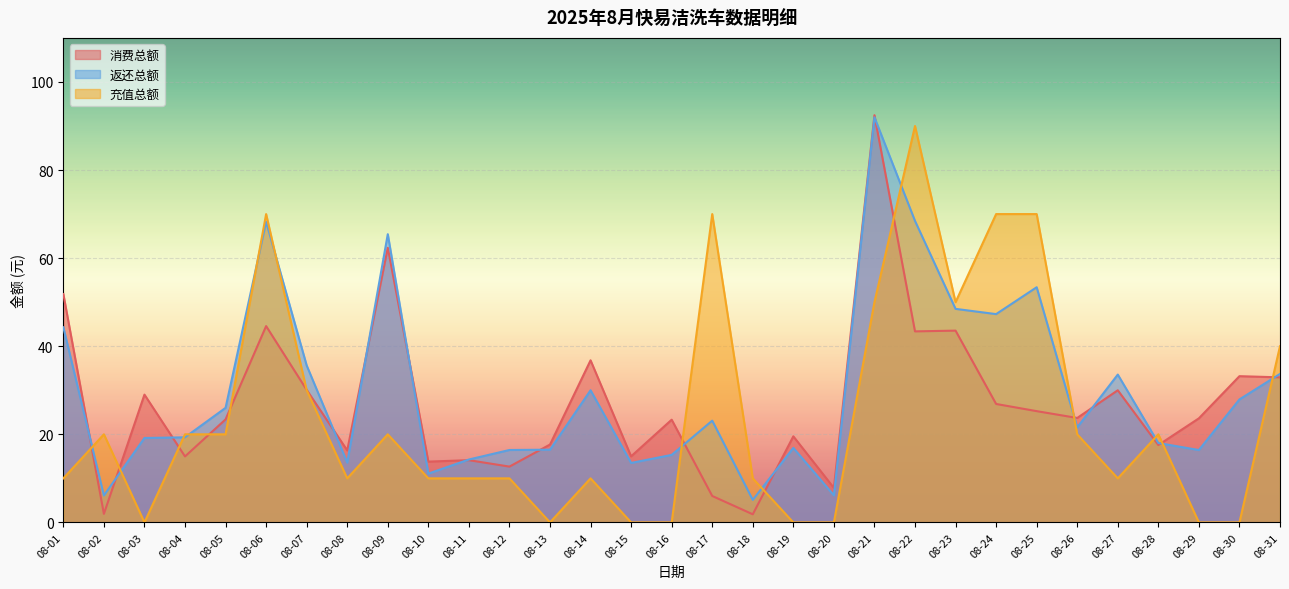

The value of 返还总额 at 08-19 is 4.9. True or false?

False